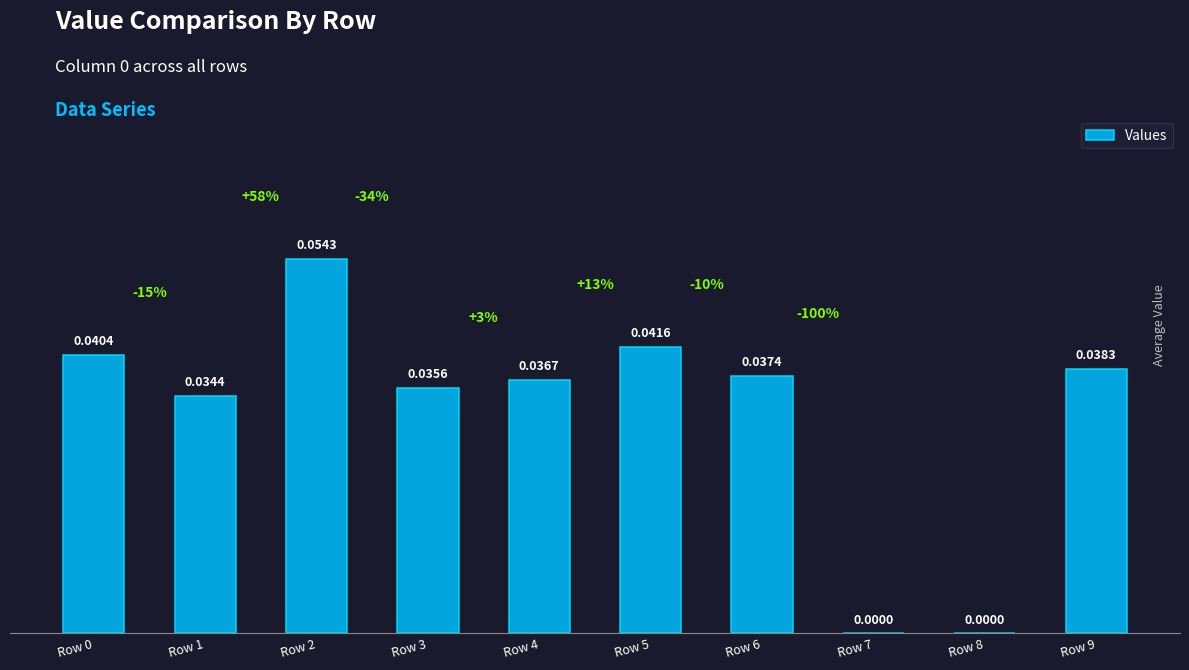

Is it true that the value at Row 3 is 0.0?

True